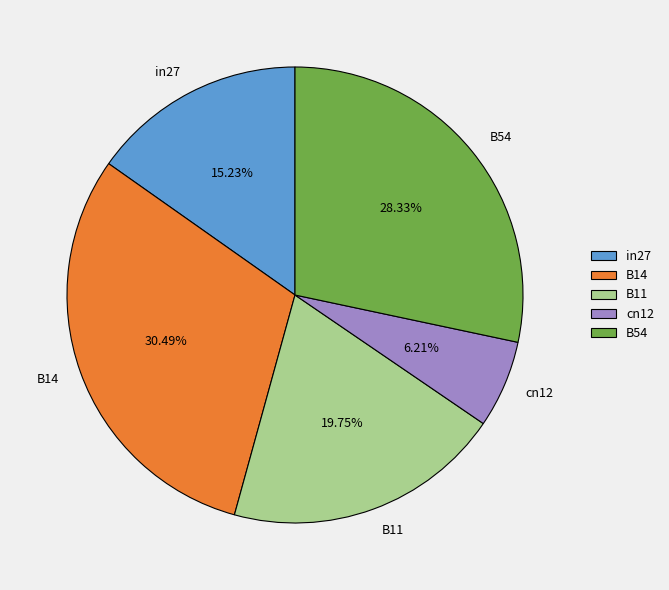

To the nearest percent, what is the difference between the cn12 and in27 slice percentages?

9%